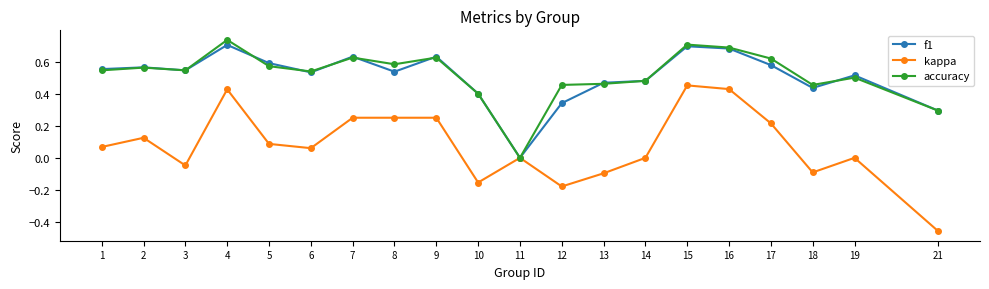

Where is the first local maximum for accuracy?

2